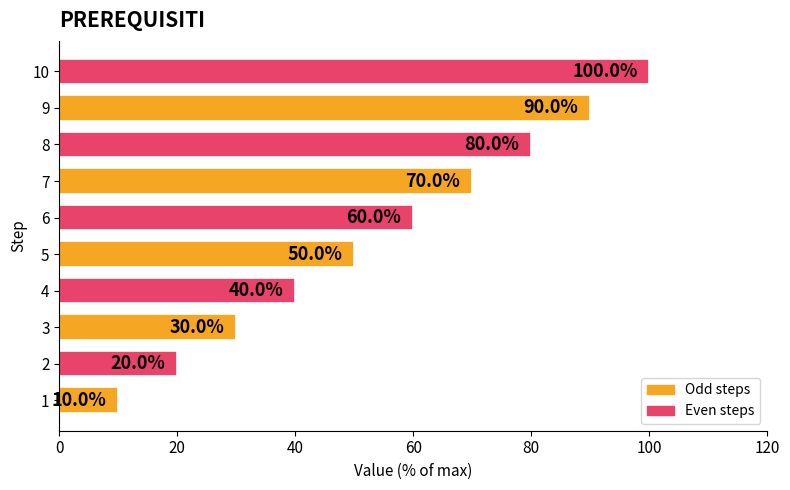

Count the values in the range 30 to 80.

6